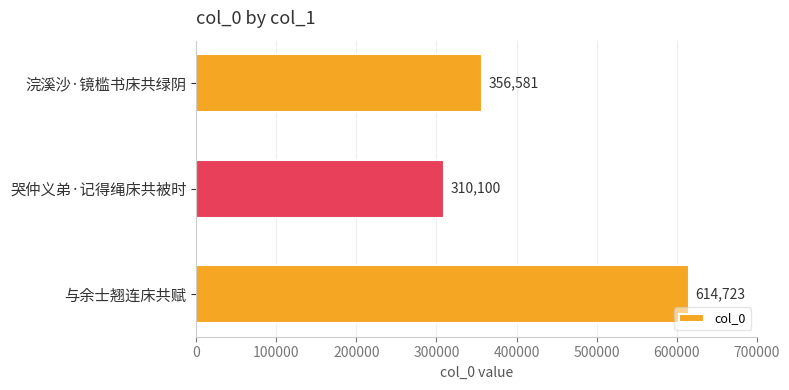

What is the sum of all values?

1281404